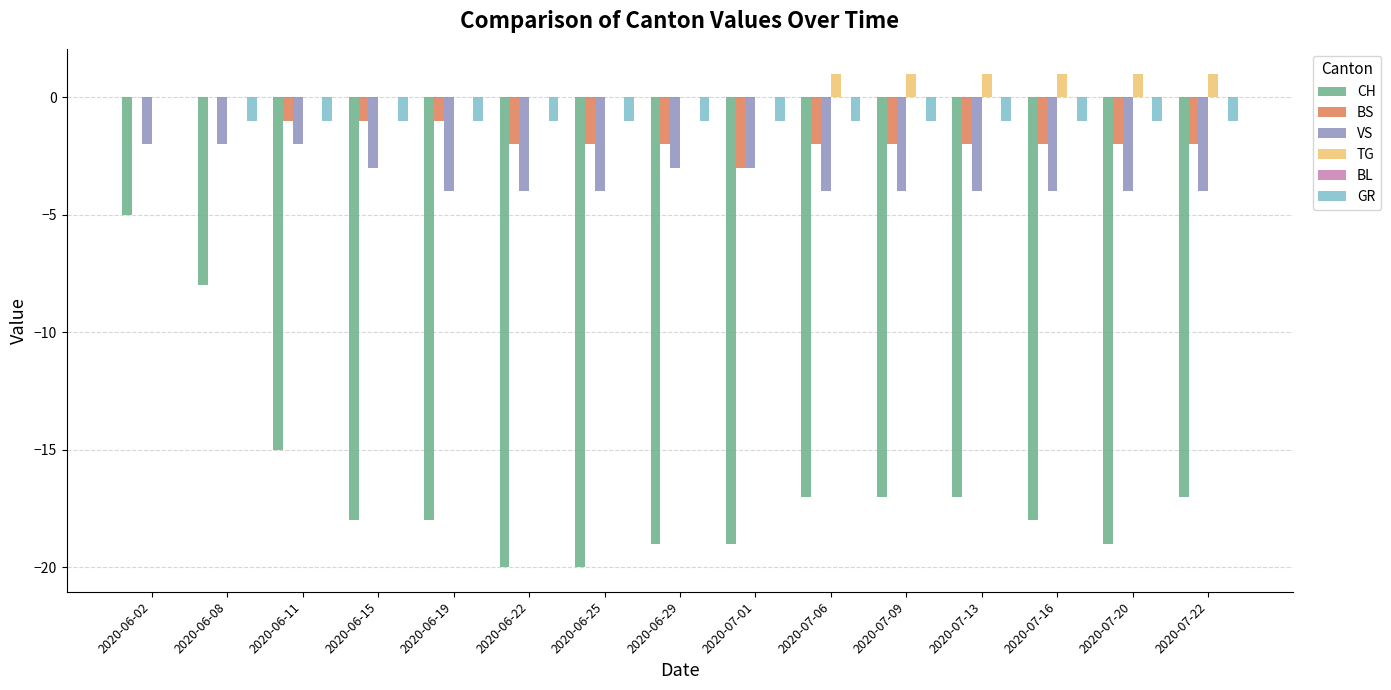

At which label does CH reach its peak?

2020-06-02